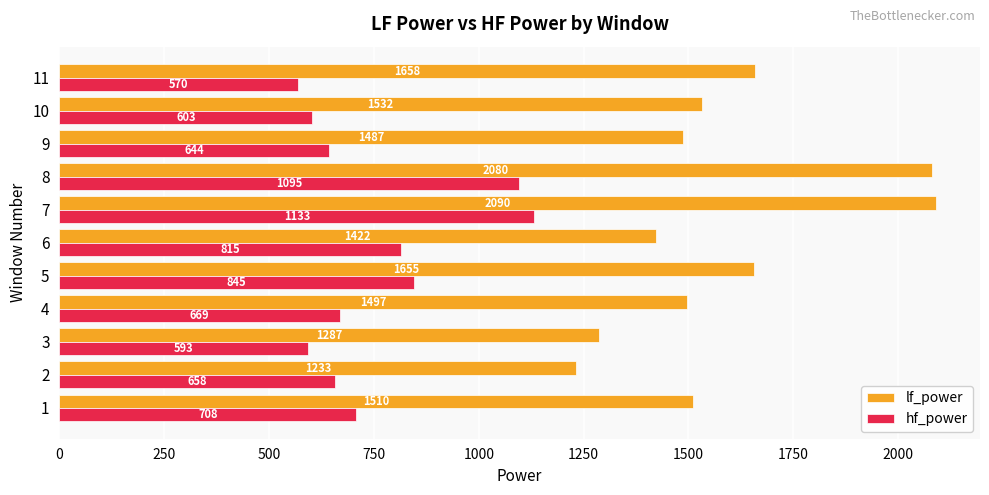

Which series has the largest total across all categories?

lf_power